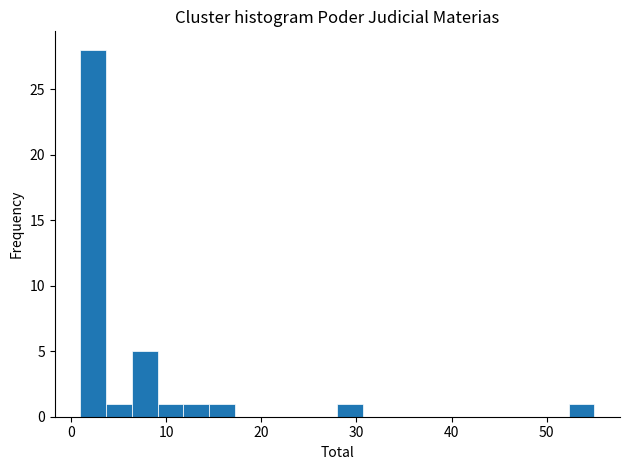

Read against the x-axis, roughly where is the centre of the tallest bar?

2